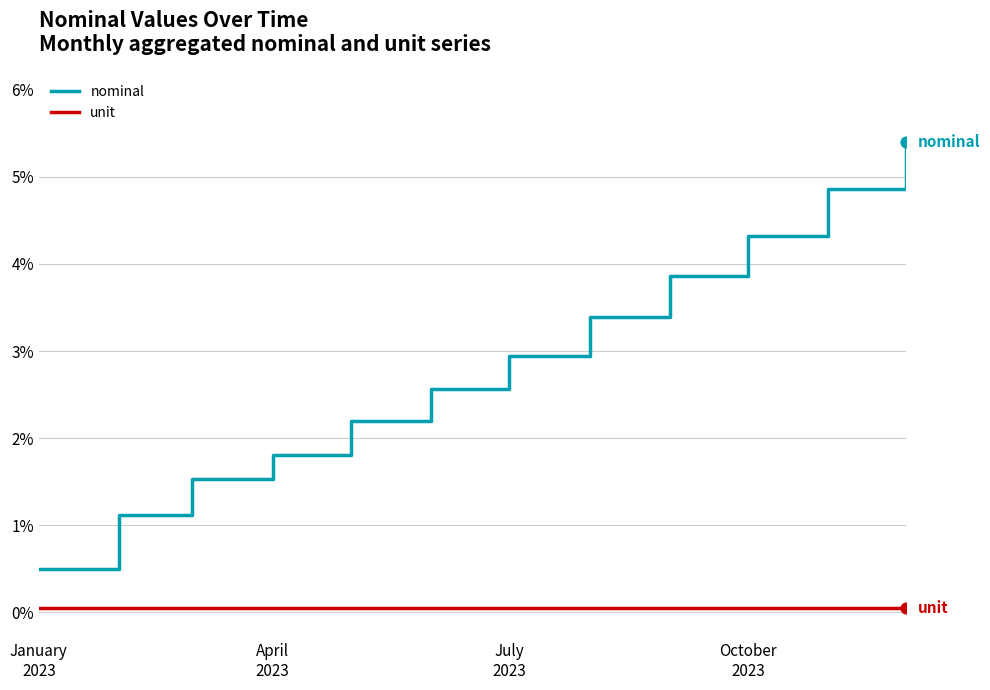

Which series has the largest range (max minus min)?

nominal